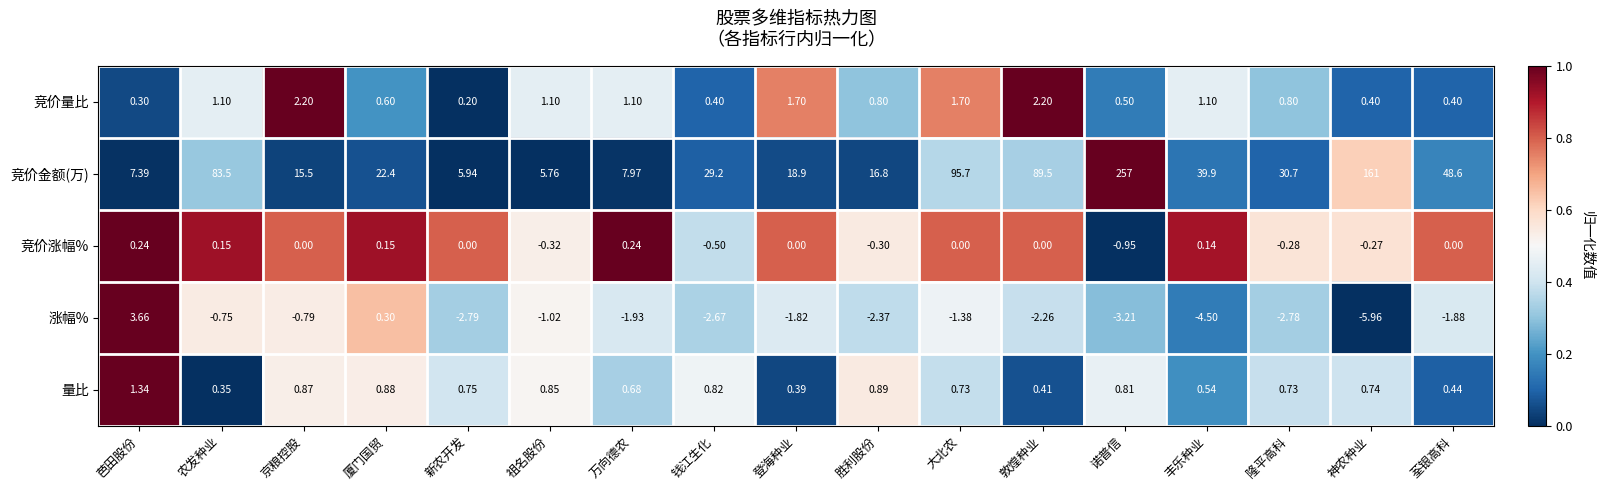

At which label is 竞价金额(万) closest to 131?

神农种业